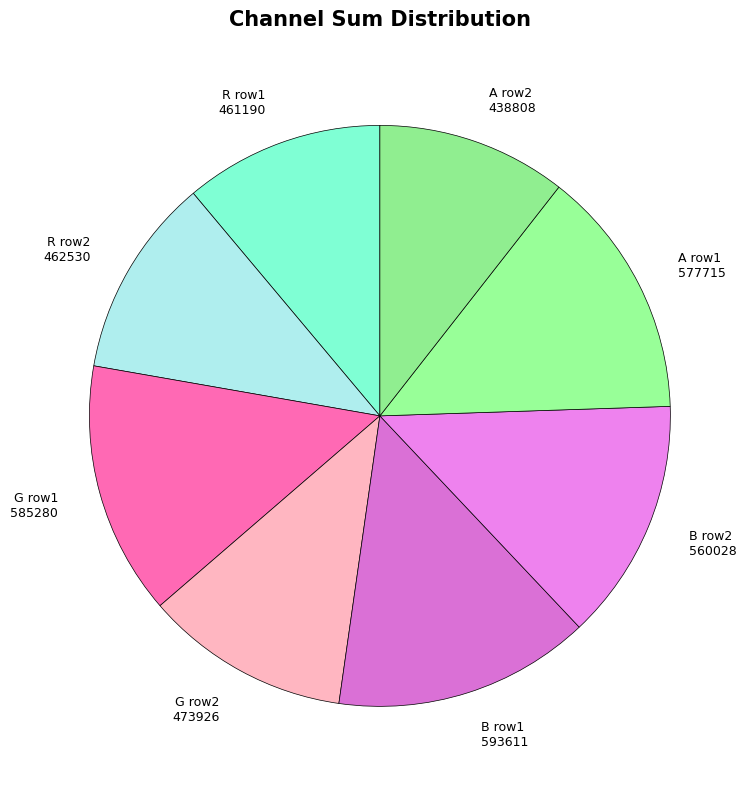

To the nearest percent, what is the average slice percentage?

12%